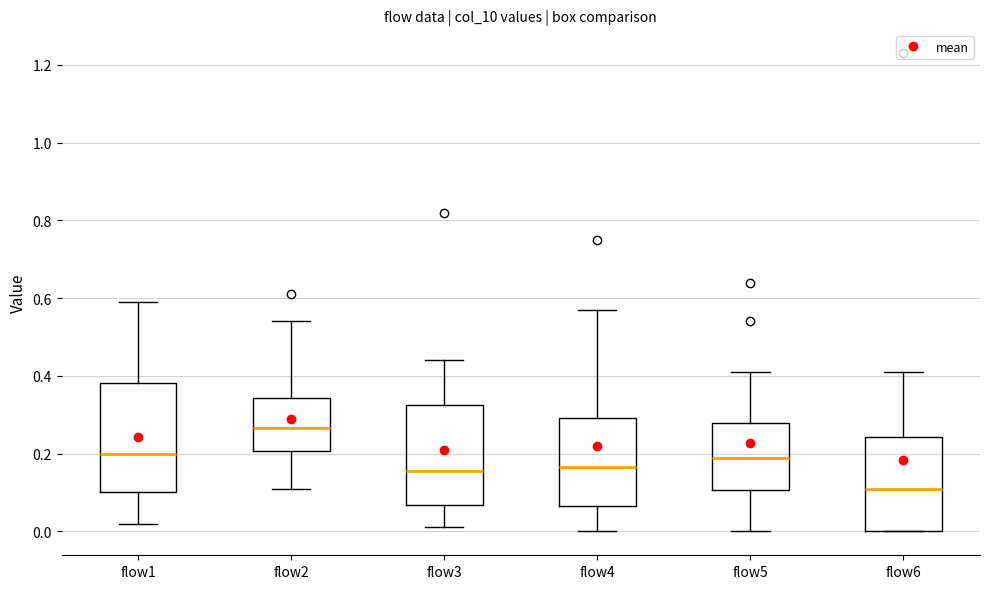

Which box has the highest median line?

flow2